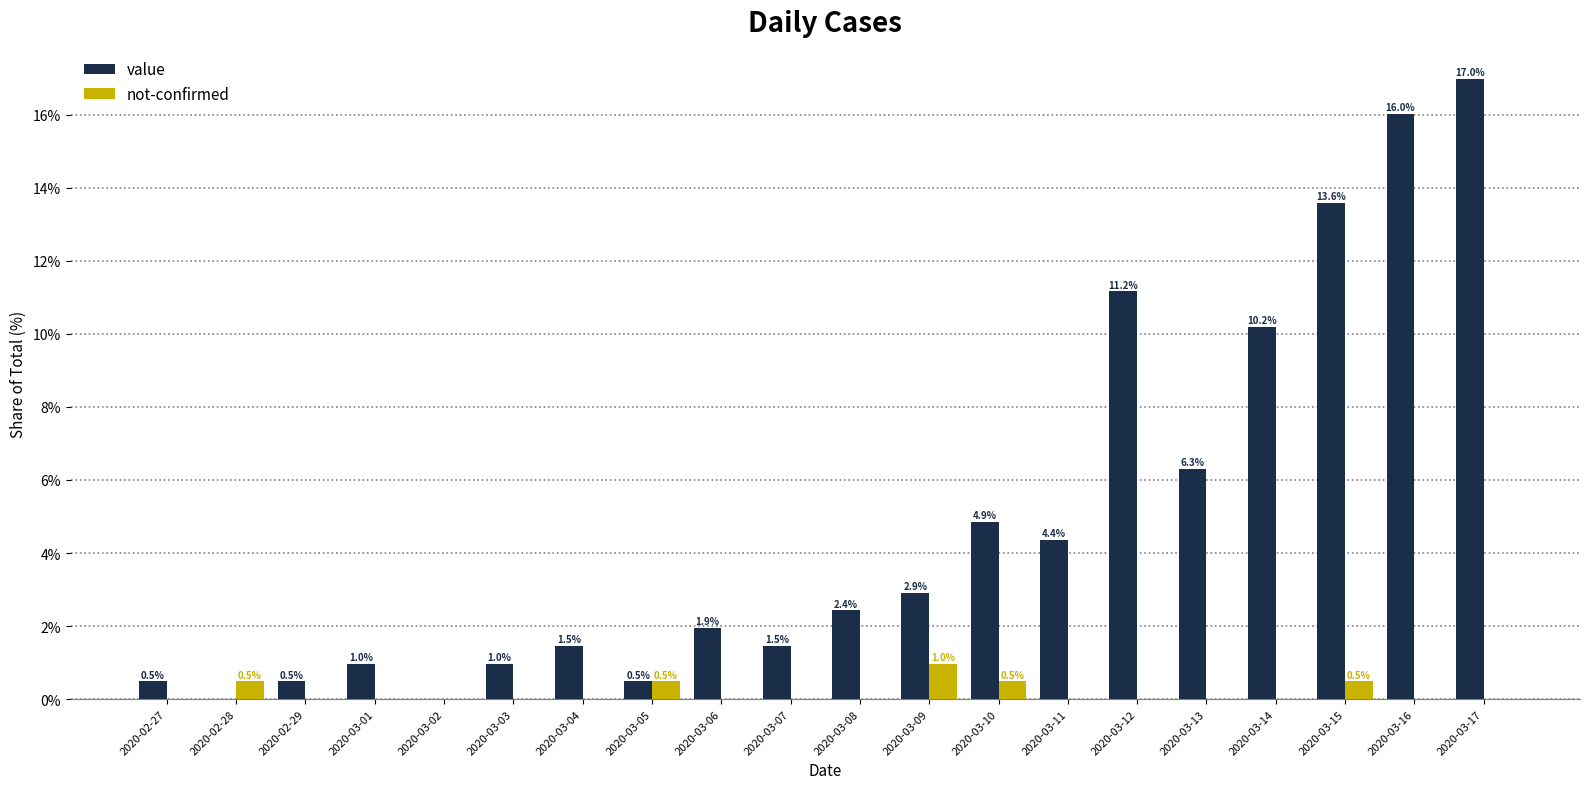

Which label corresponds to the largest value in the chart?

2020-03-17